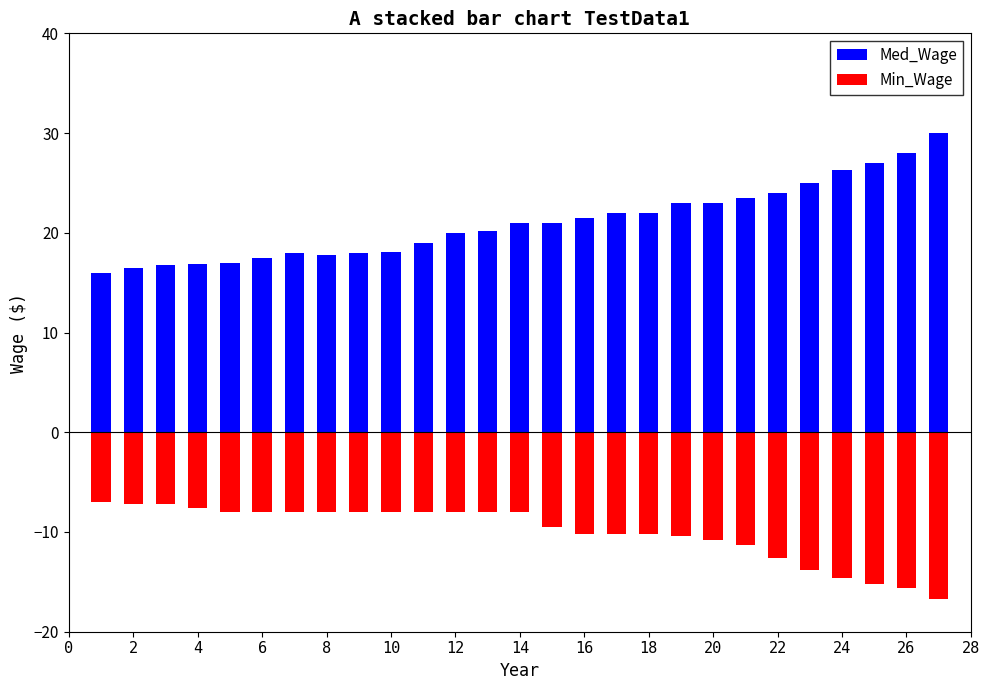

How many bars are there in total?

54